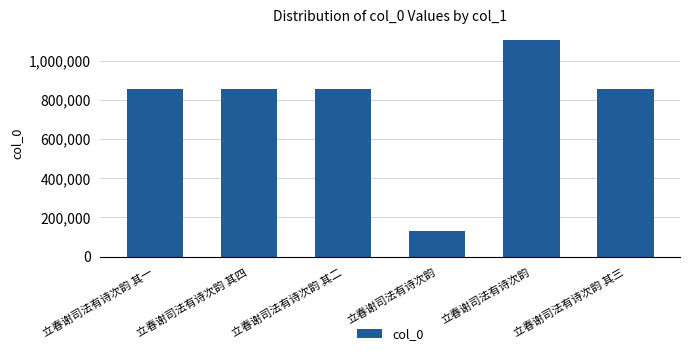

Does the chart contain any negative values?

No